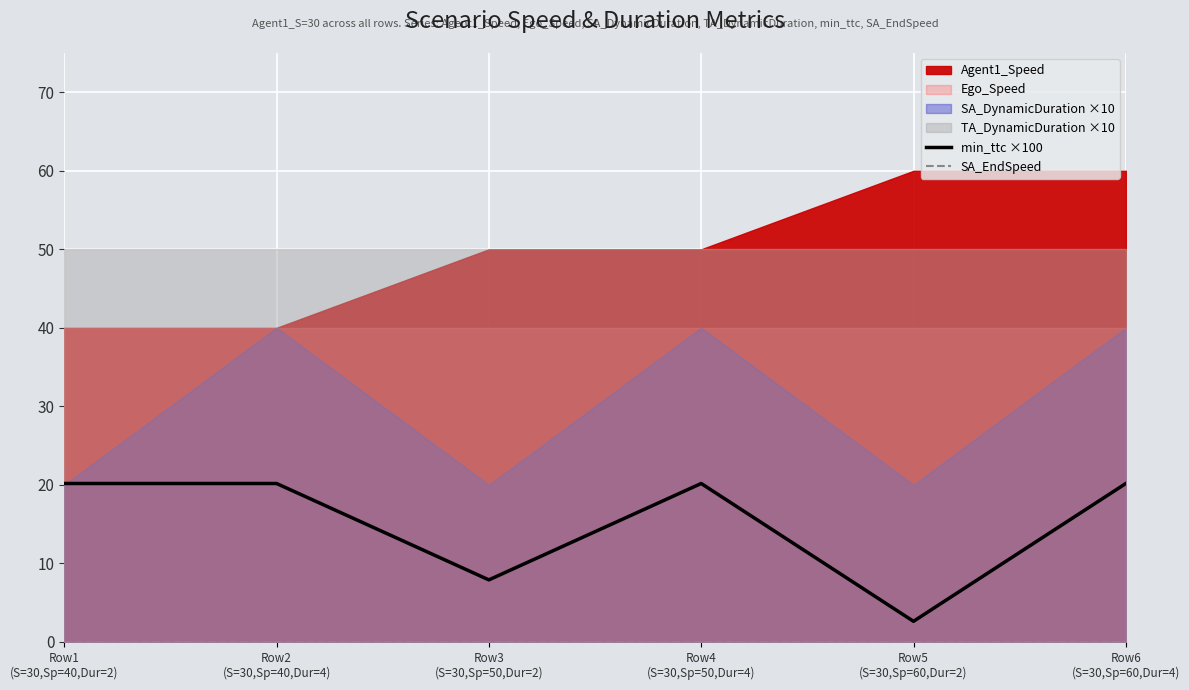

What is the difference between the second highest and second lowest values in the min_ttc ×100 series?

12.3